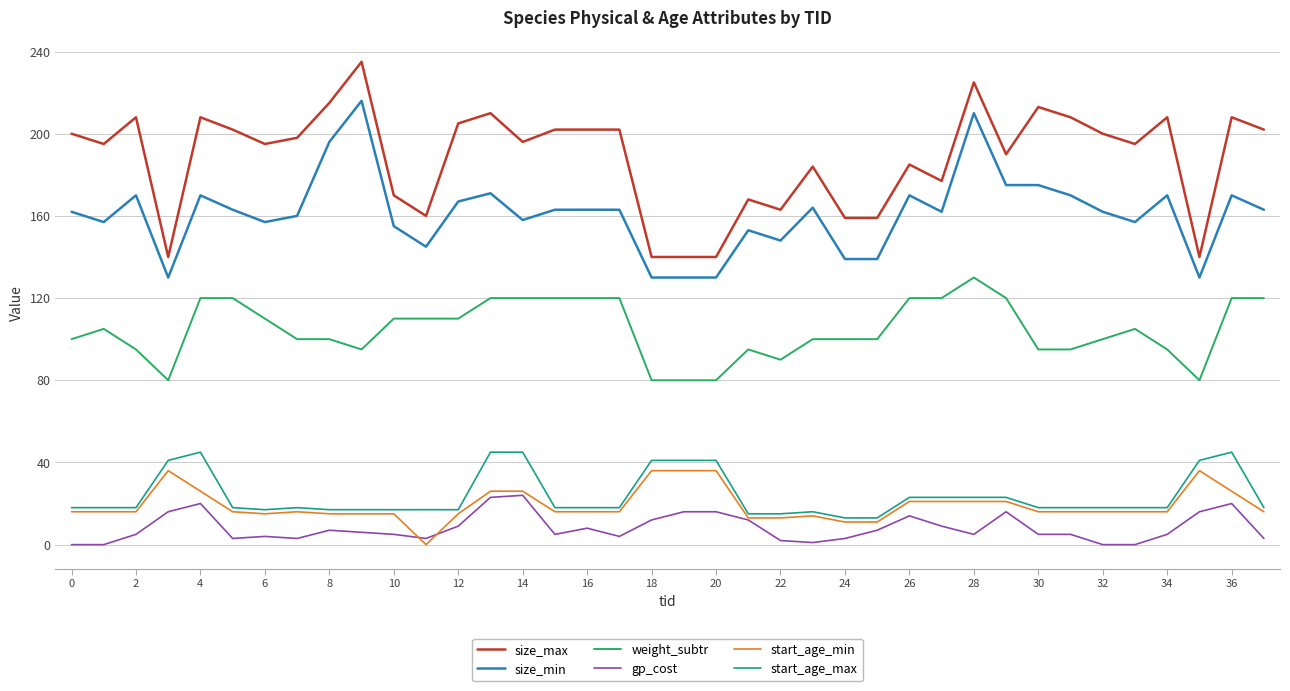

Which series has the largest total across all categories?

size_max